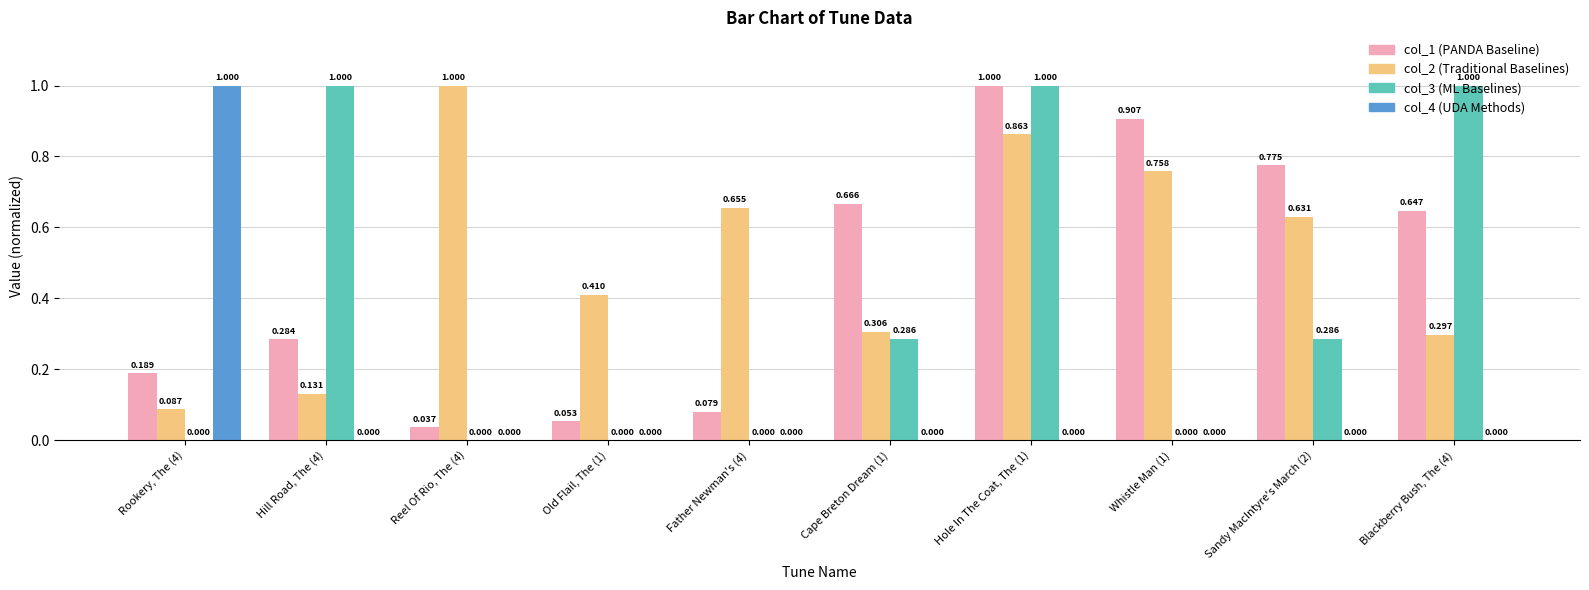

The col_2 series shows 0.2 at Reel Of Rio, The (4). True or false?

False